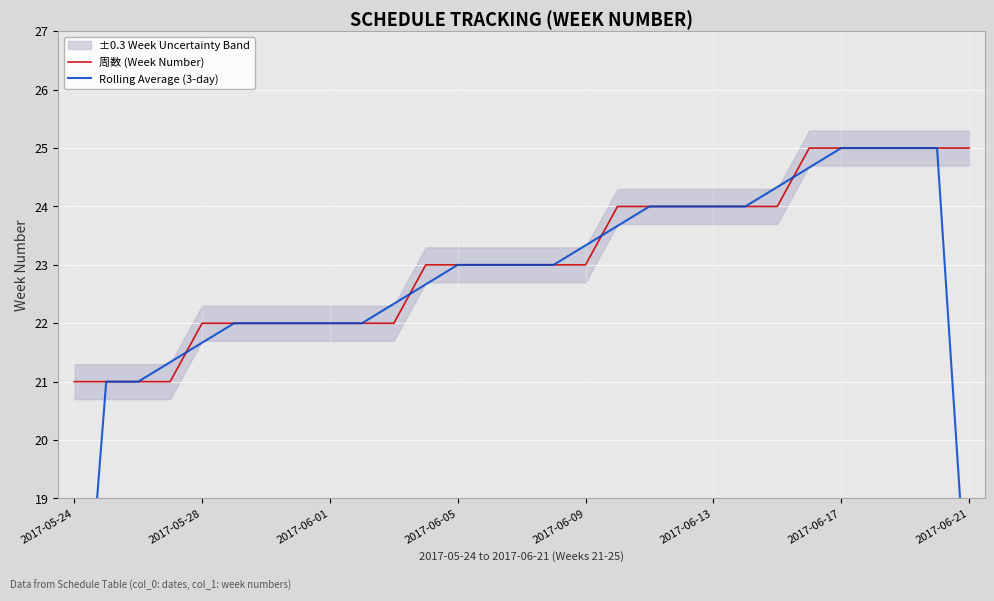

What is the lowest value of the 周数 (Week Number) series?

21